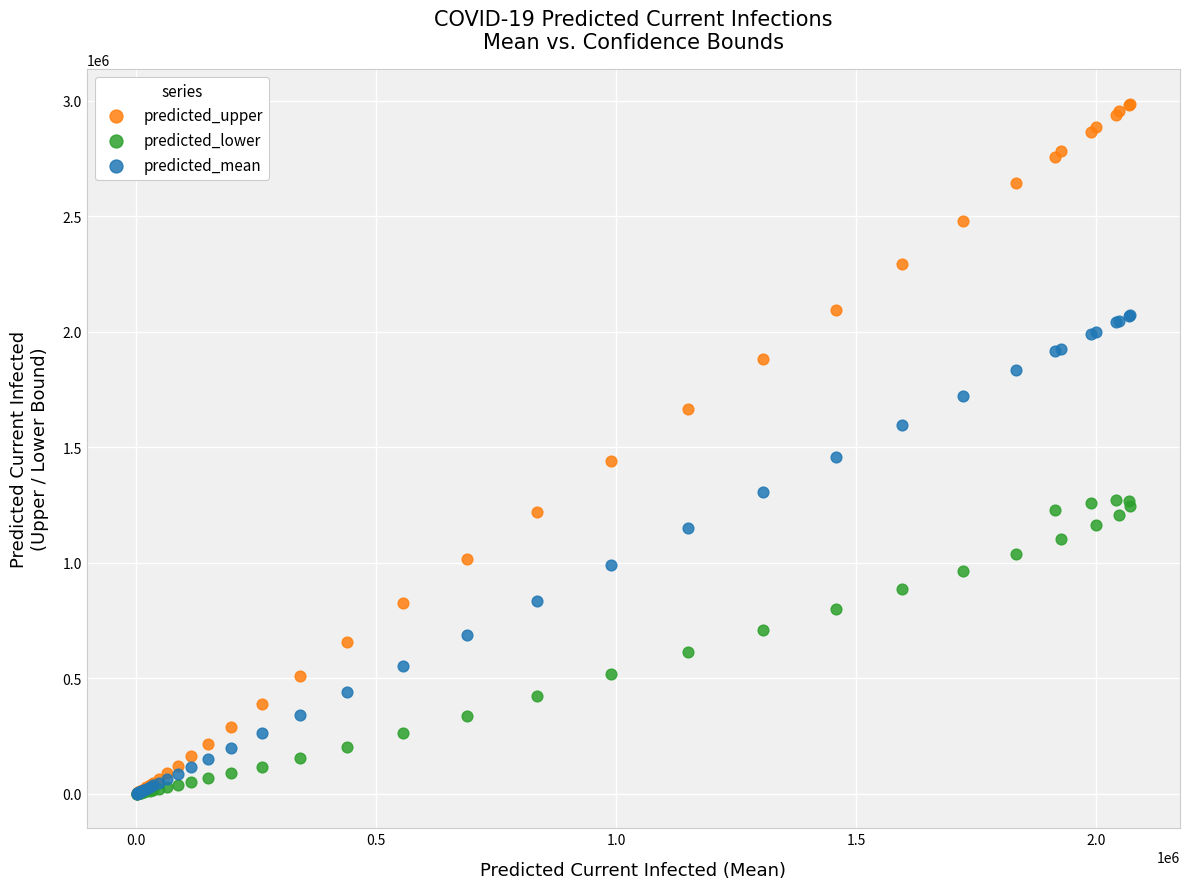

What are all the series names shown in the legend?

predicted_upper, predicted_lower, predicted_mean